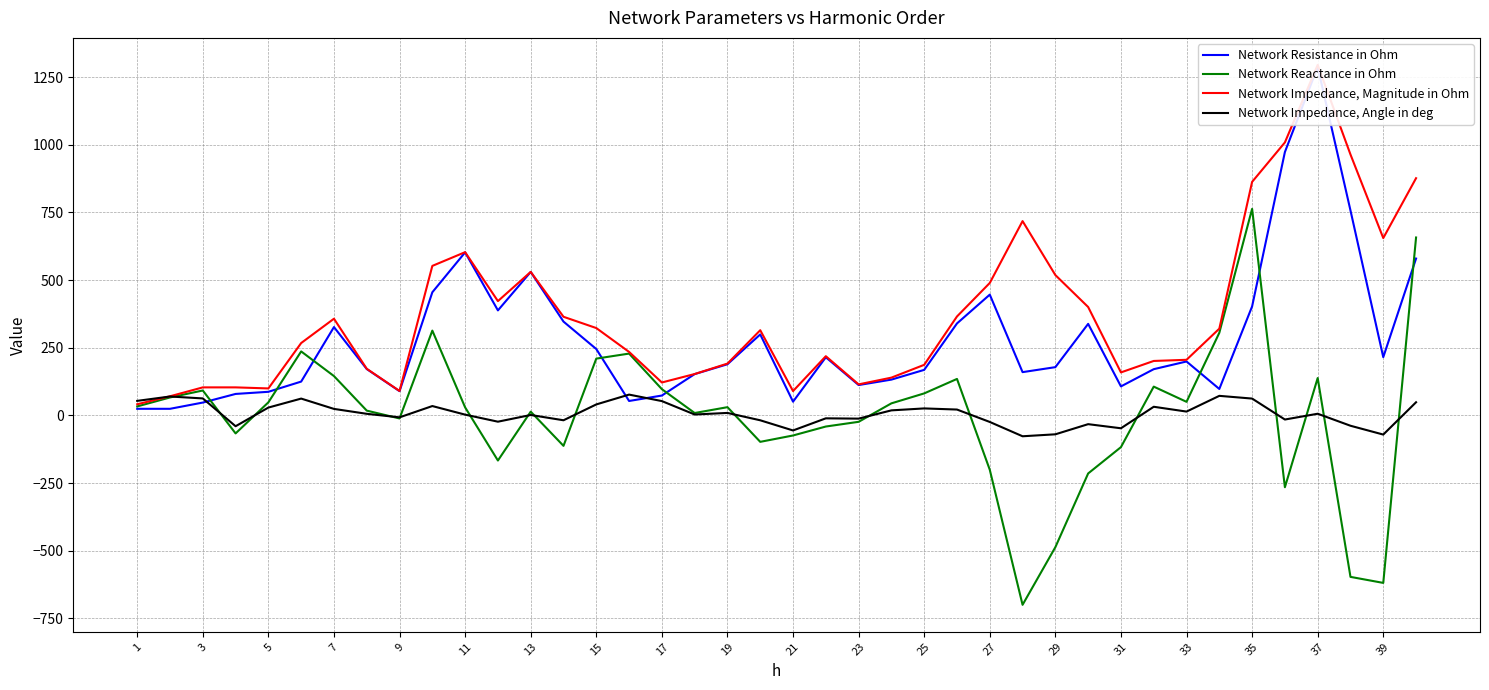

What is the difference between the maximum and minimum values in the Network Reactance in Ohm series?

1463.4